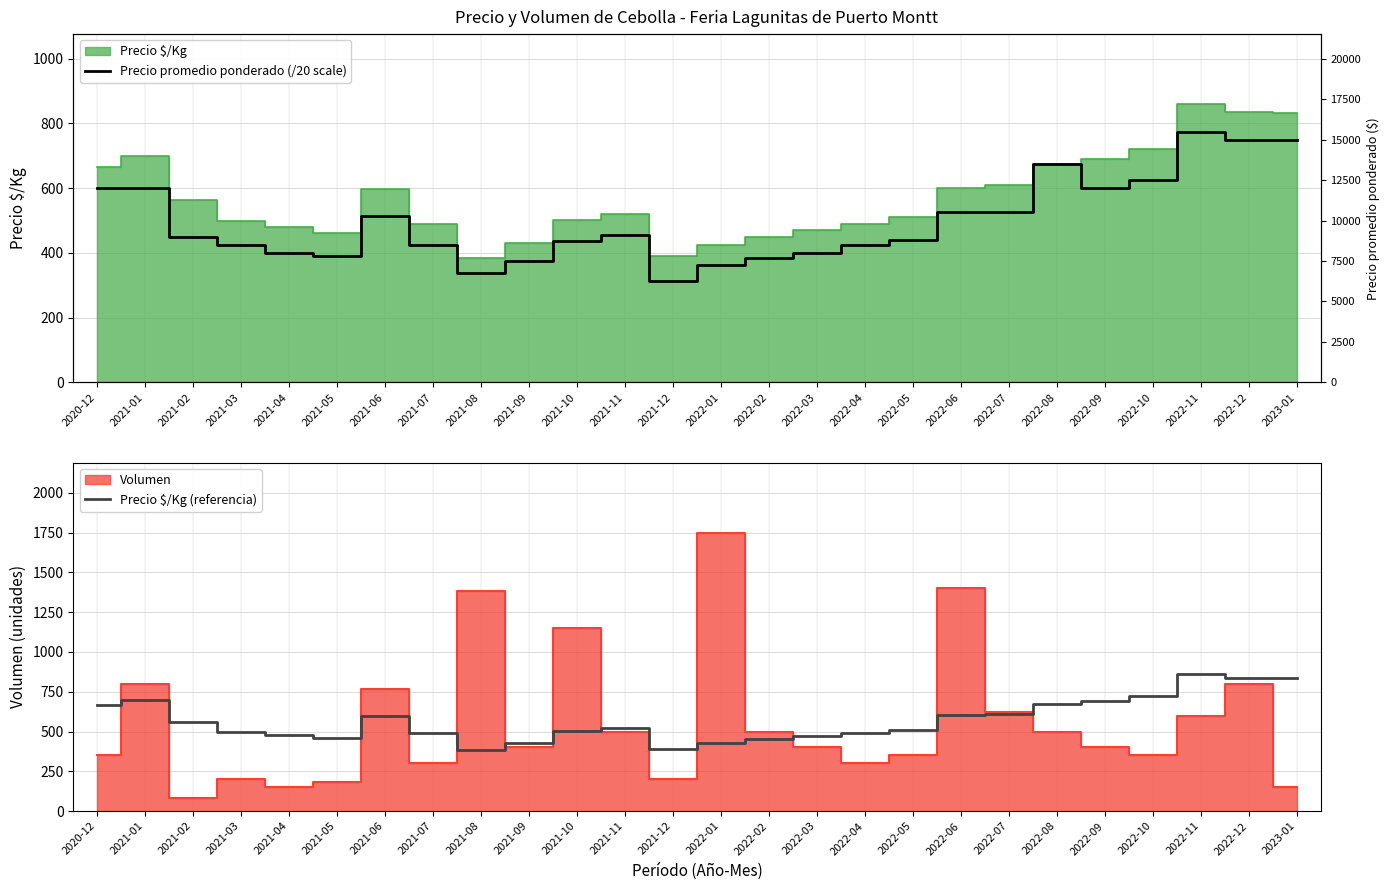

The Precio $/Kg (referencia) series shows 733.0 at 2021-11. True or false?

False